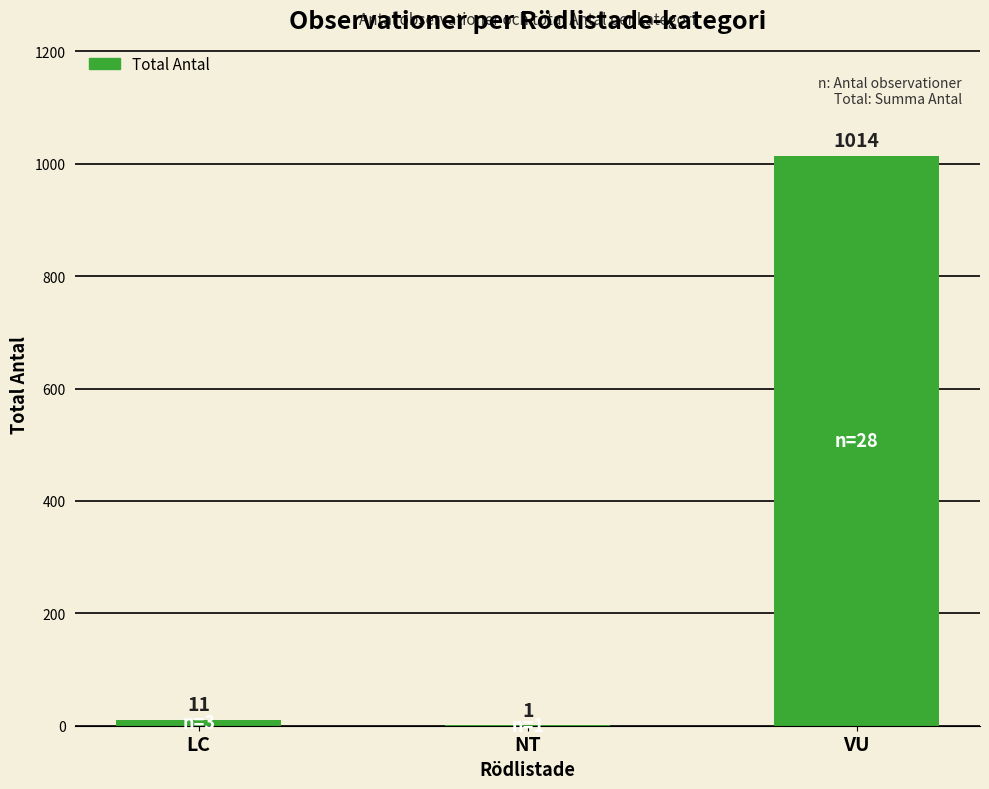

Reading left to right, extract all data points from this chart.

11	1	1014